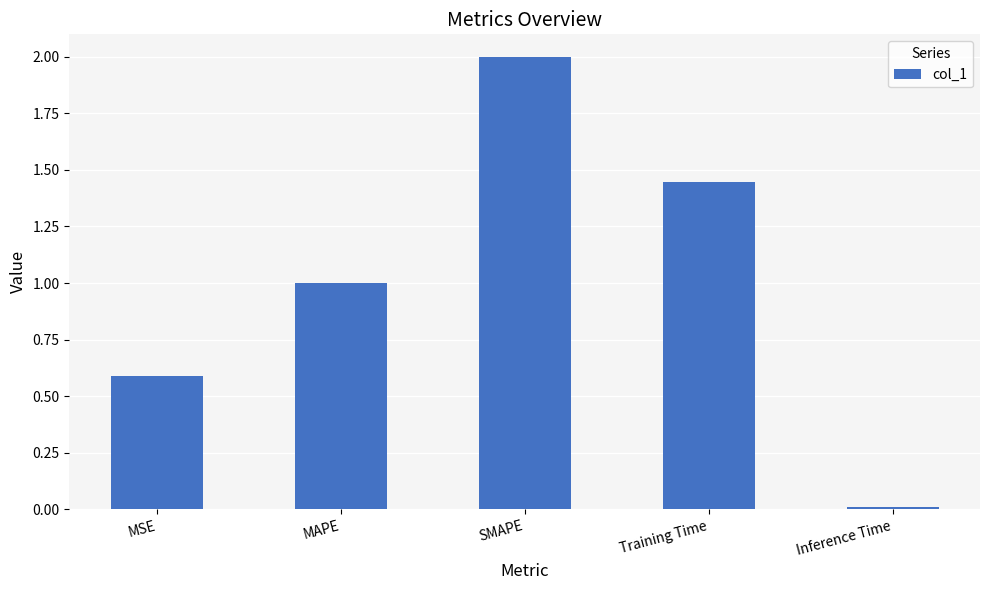

What position from the left is SMAPE?

3